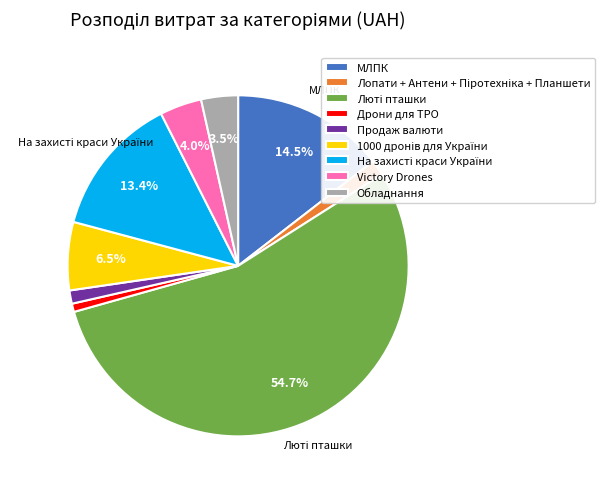

Combined, what portion of the pie is МЛПК and Victory Drones?

18.5%